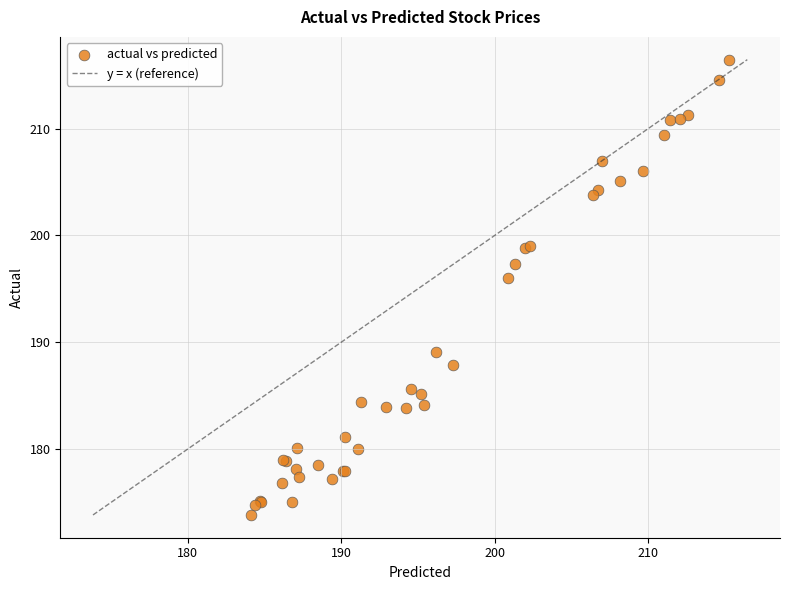

What Y value in the scatter plot is closest to 195?

196.0